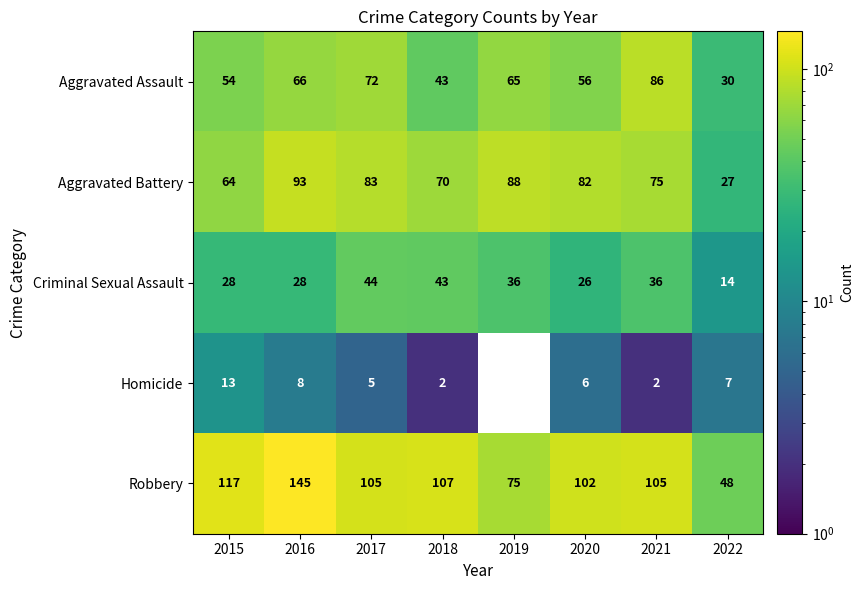

Read the Robbery value at 2021.

105